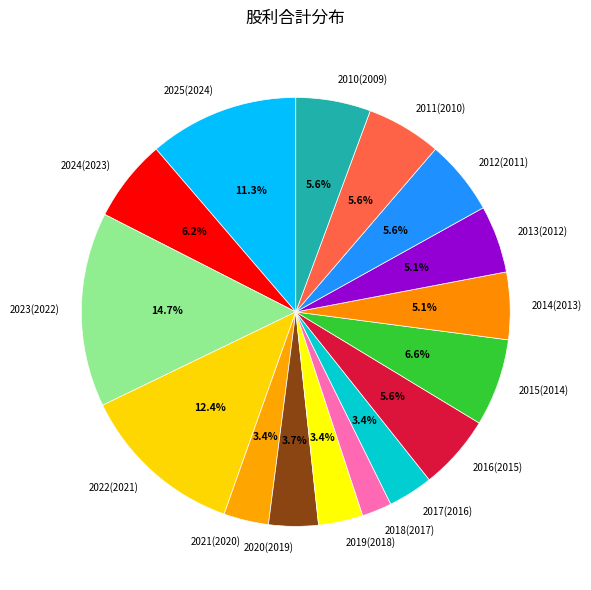

What percentage is the 2018(2017) slice, to the nearest percent?

2%